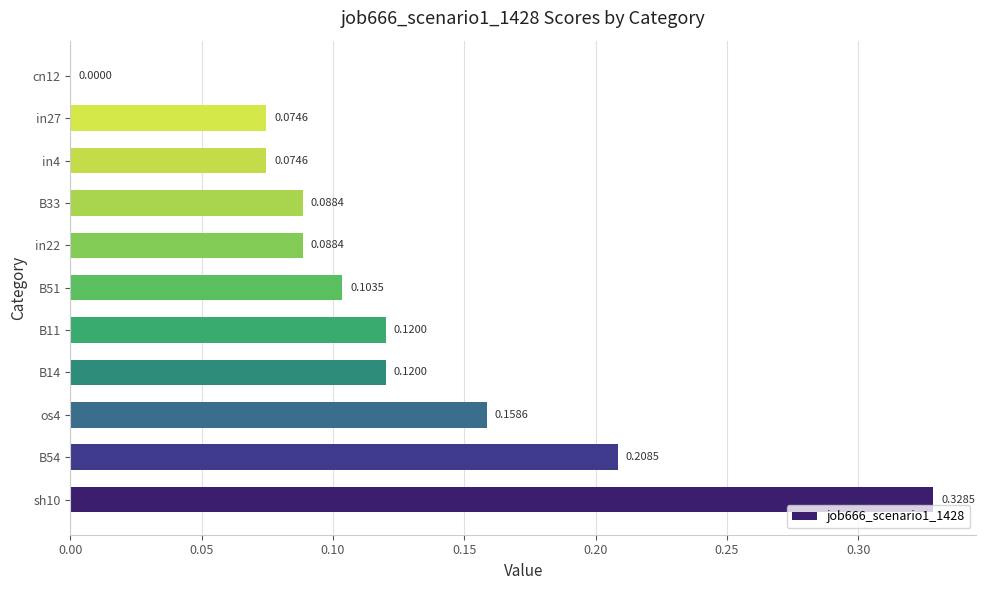

What is the change in value from sh10 to in27?

-0.3